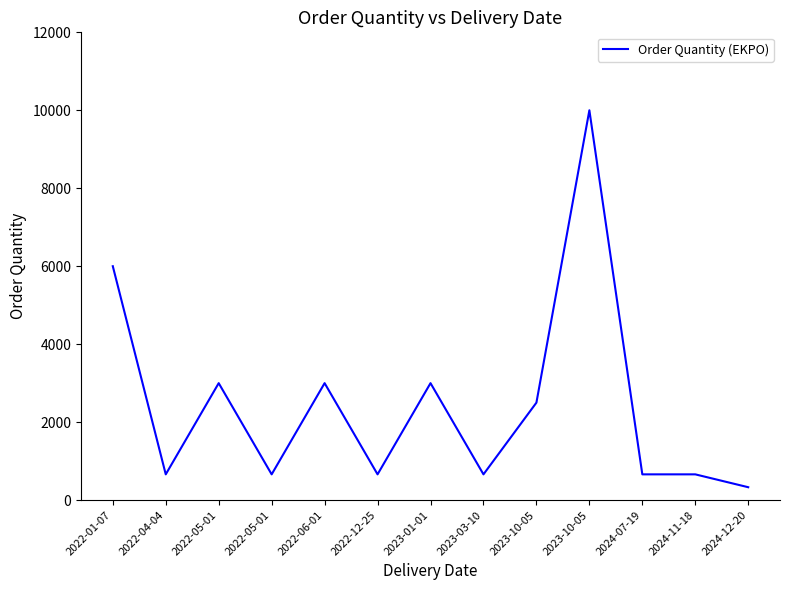

True or false: there are more than 0 points higher than both neighbors.

True